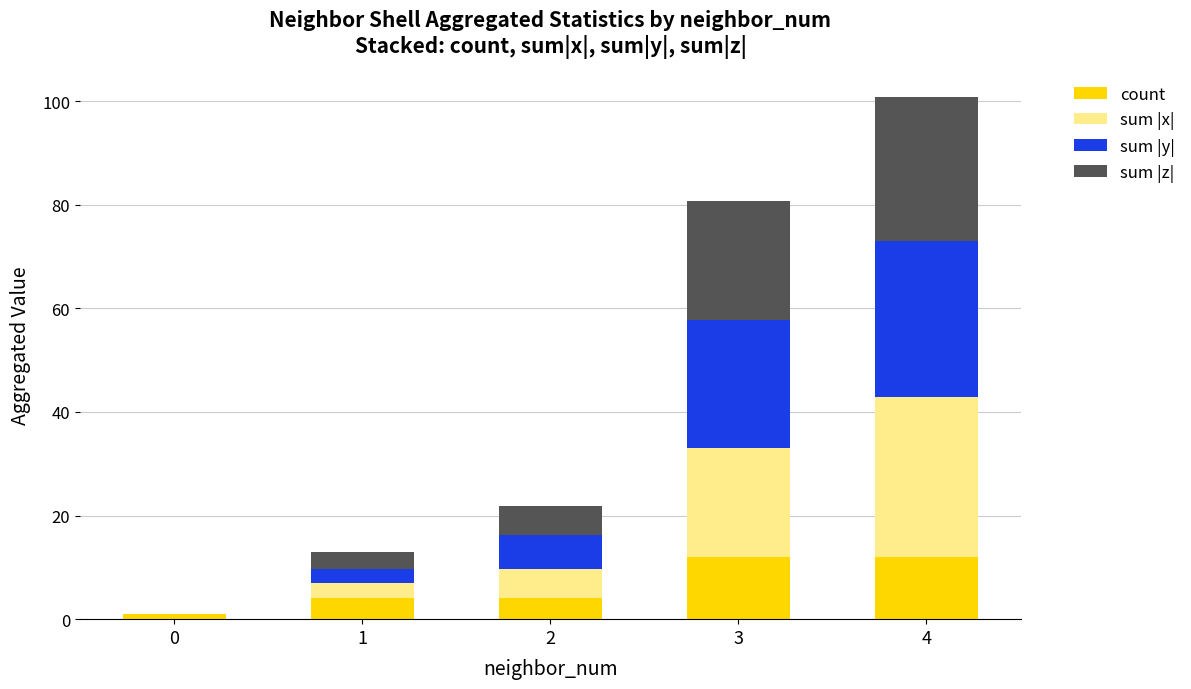

Count the number of categories in the chart.

5